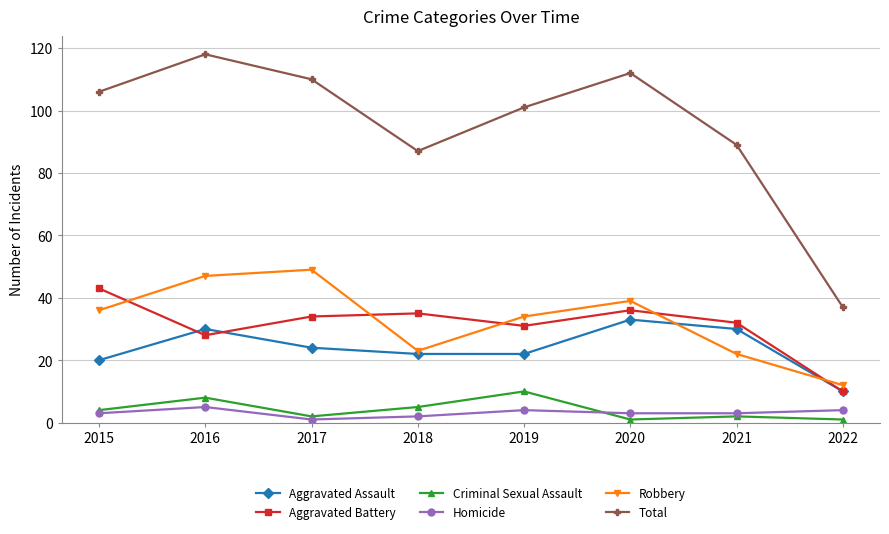

Reading right to left, list all the values displayed in this chart.

Aggravated Assault: 10	30	33	22	22	24	30	20
Aggravated Battery: 10	32	36	31	35	34	28	43
Criminal Sexual Assault: 1	2	1	10	5	2	8	4
Homicide: 4	3	3	4	2	1	5	3
Robbery: 12	22	39	34	23	49	47	36
Total: 37	89	112	101	87	110	118	106